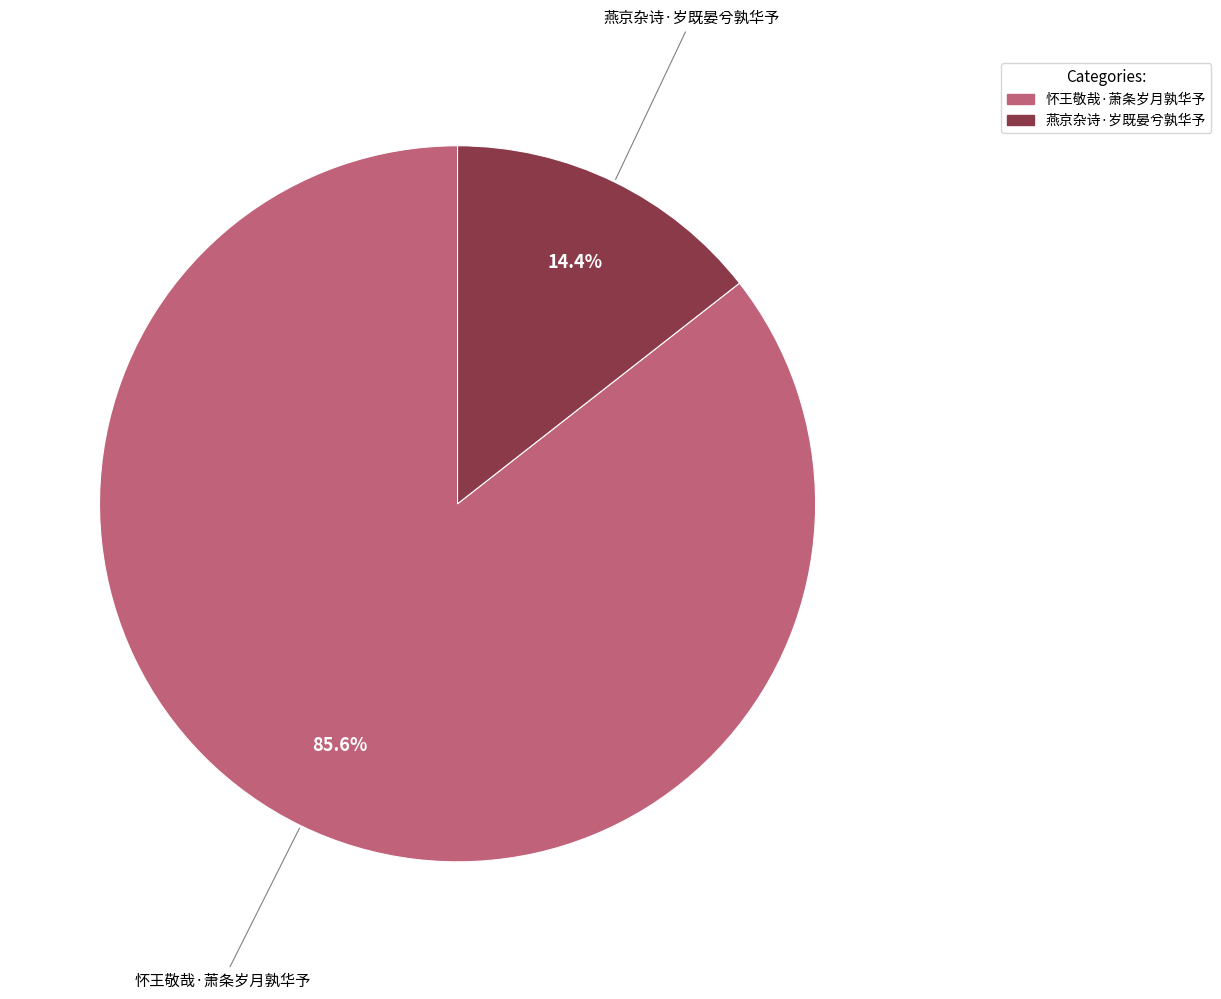

To the nearest percent, what portion does 怀王敬哉·萧条岁月孰华予 represent?

86%